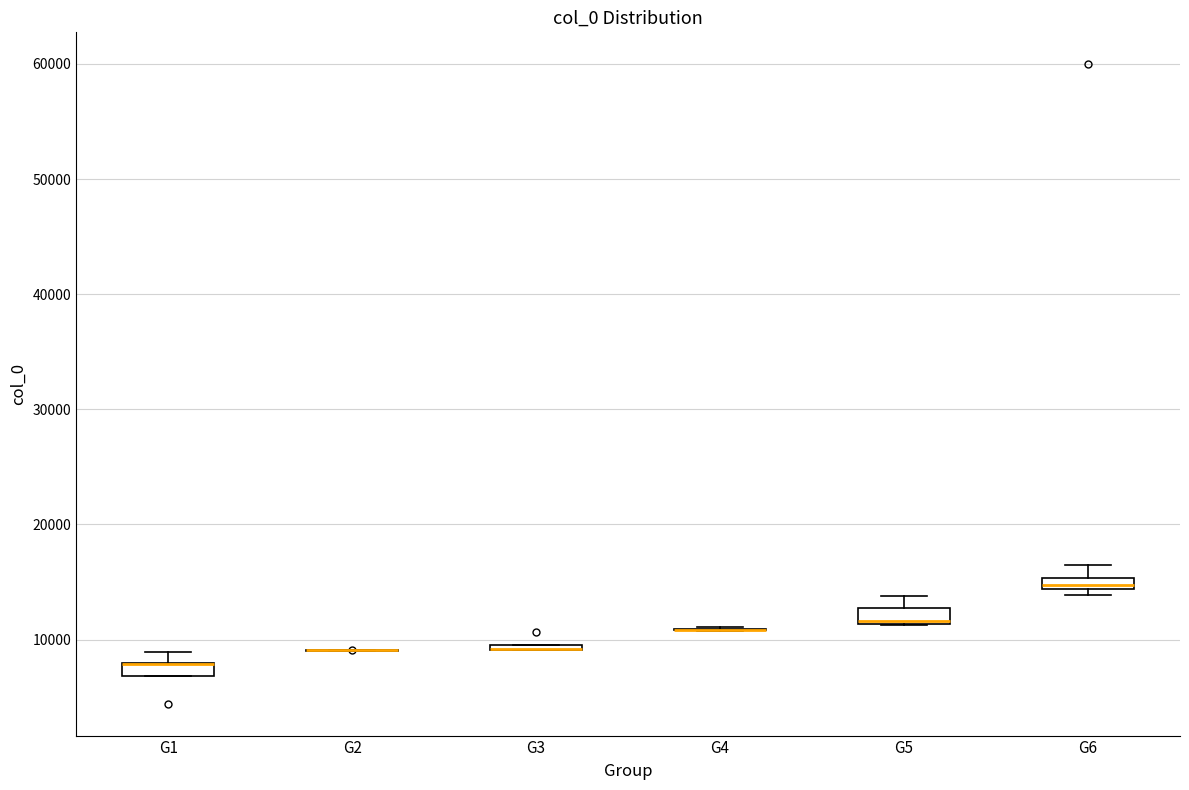

Where is the upper edge of the box for G6 on the y-axis? The values are not printed on the chart, so give them approximately, as read against the axis.

15000